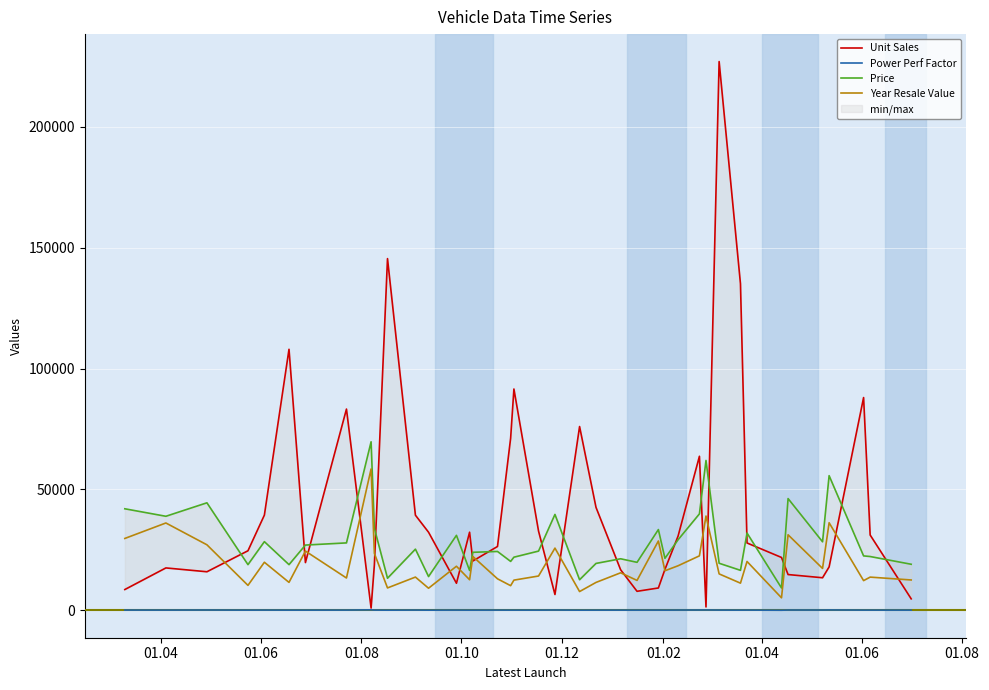

True or false: Year Resale Value and Price intersect in this chart.

False